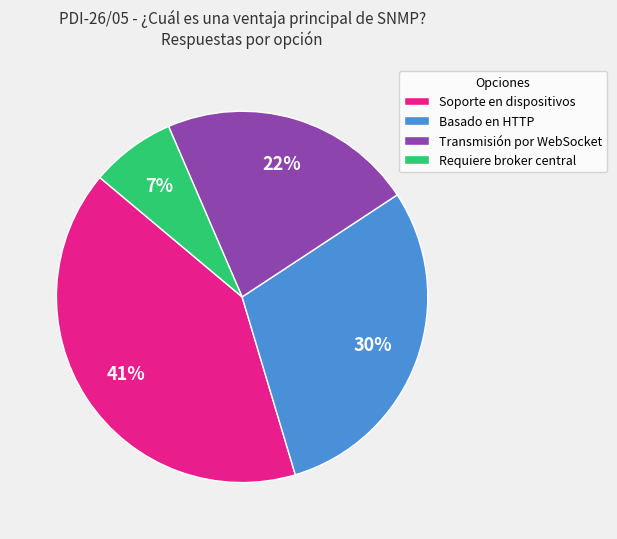

Between Basado en HTTP and Transmisión por WebSocket, which is larger?

Basado en HTTP